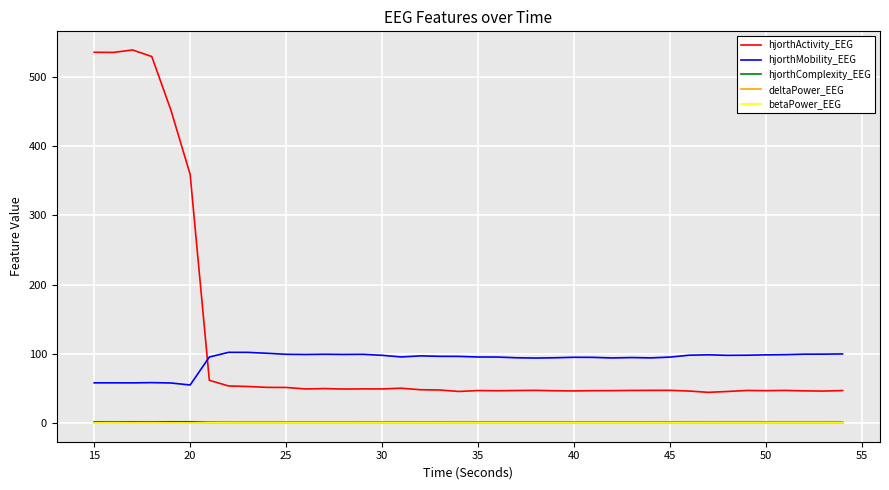

What is the maximum value for hjorthMobility_EEG?

102.2